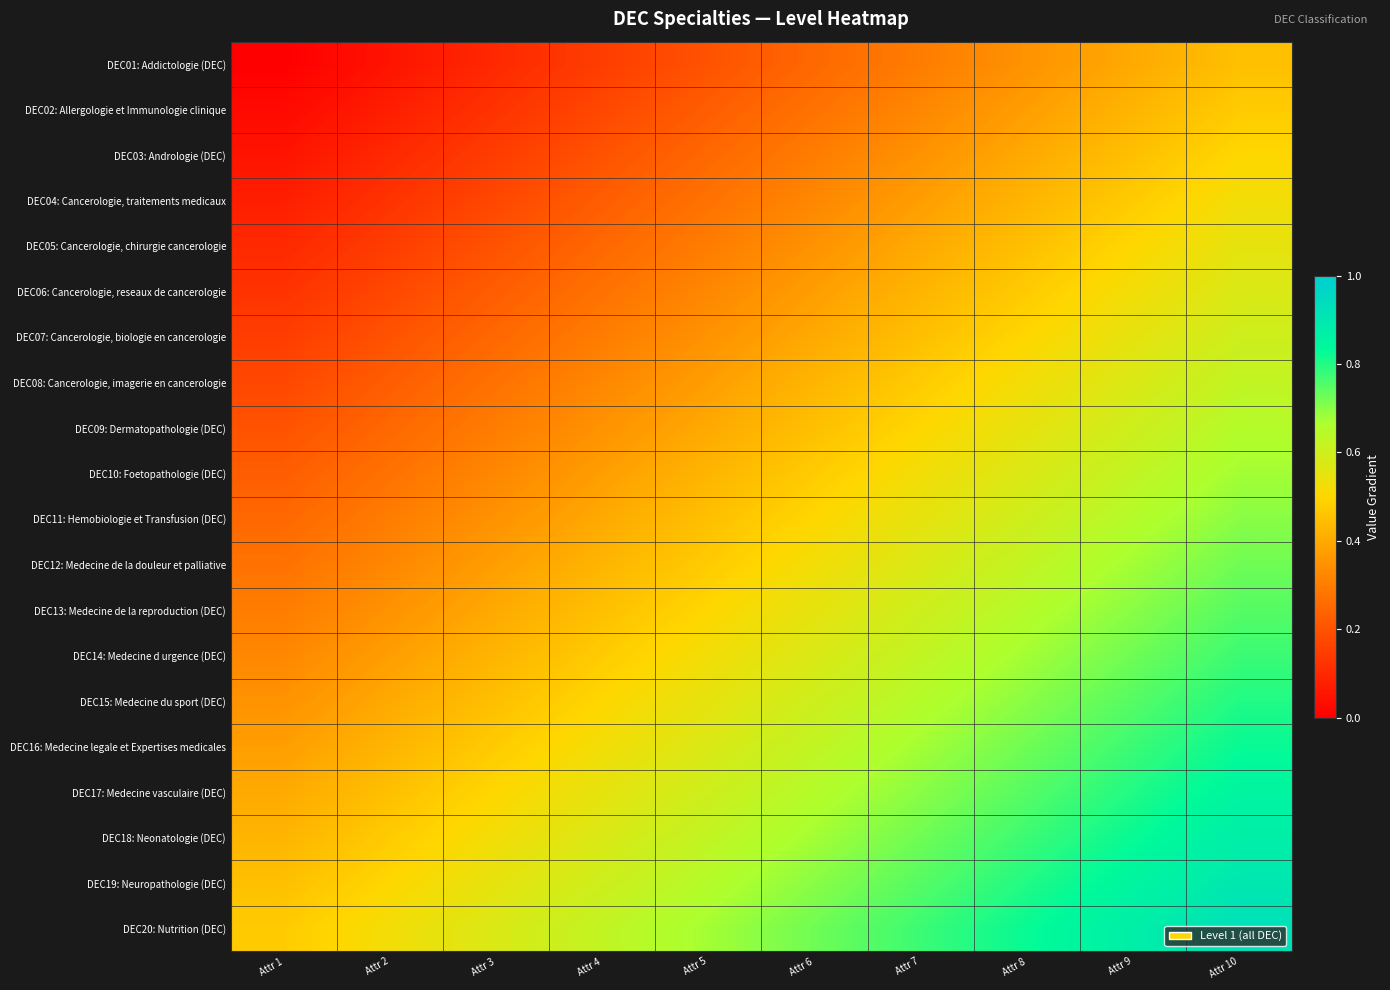

What is the greatest value displayed?

0.9